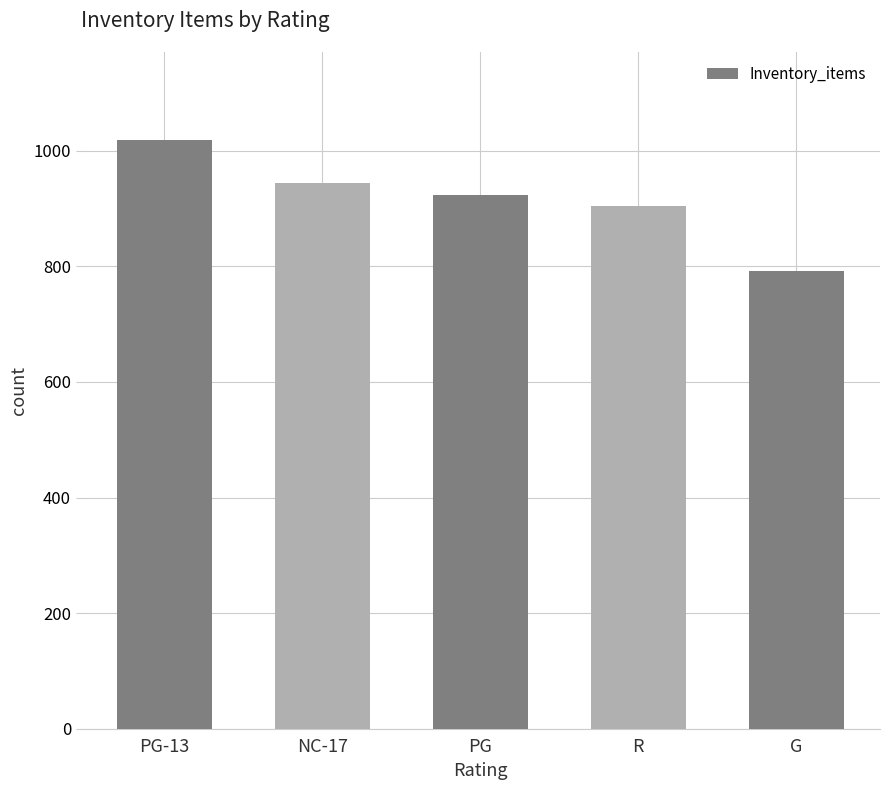

Between PG and R, which is larger?

PG